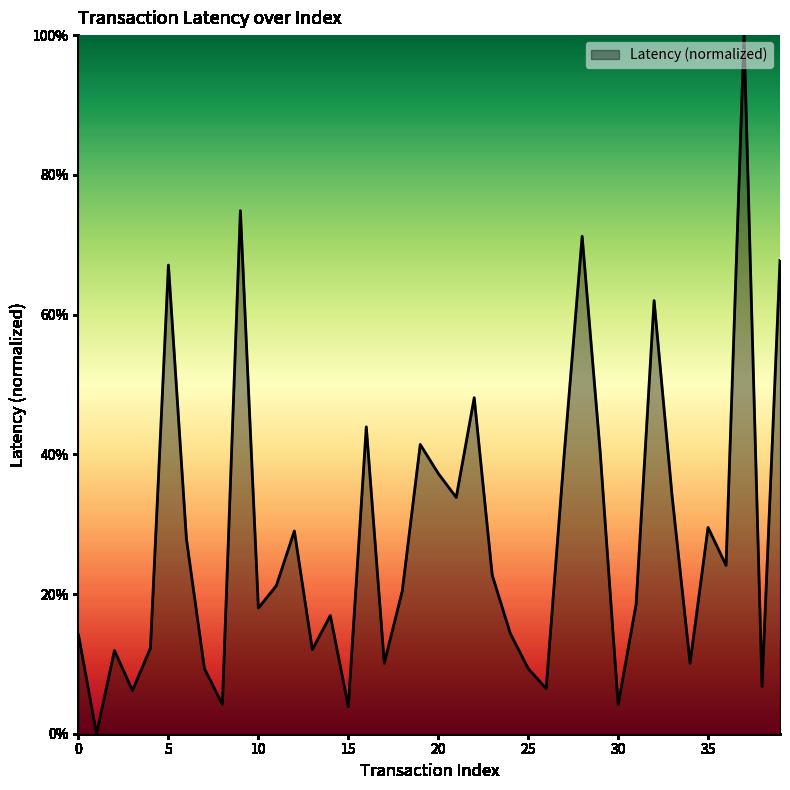

Is this an area chart (filled region under the line)?

Yes